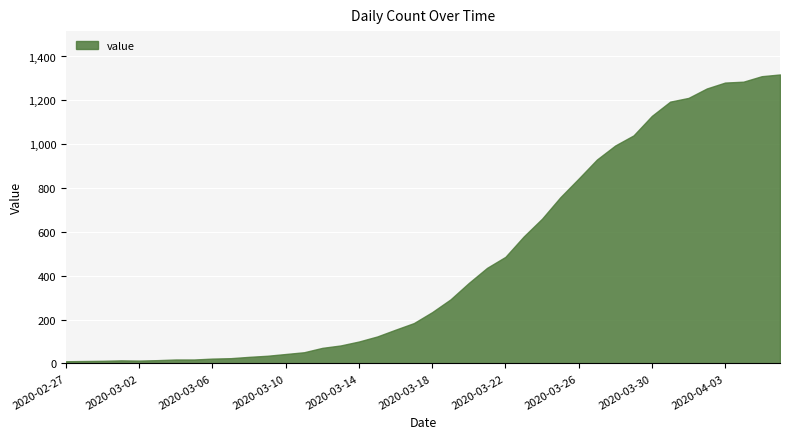

What is the greatest value displayed?

1318